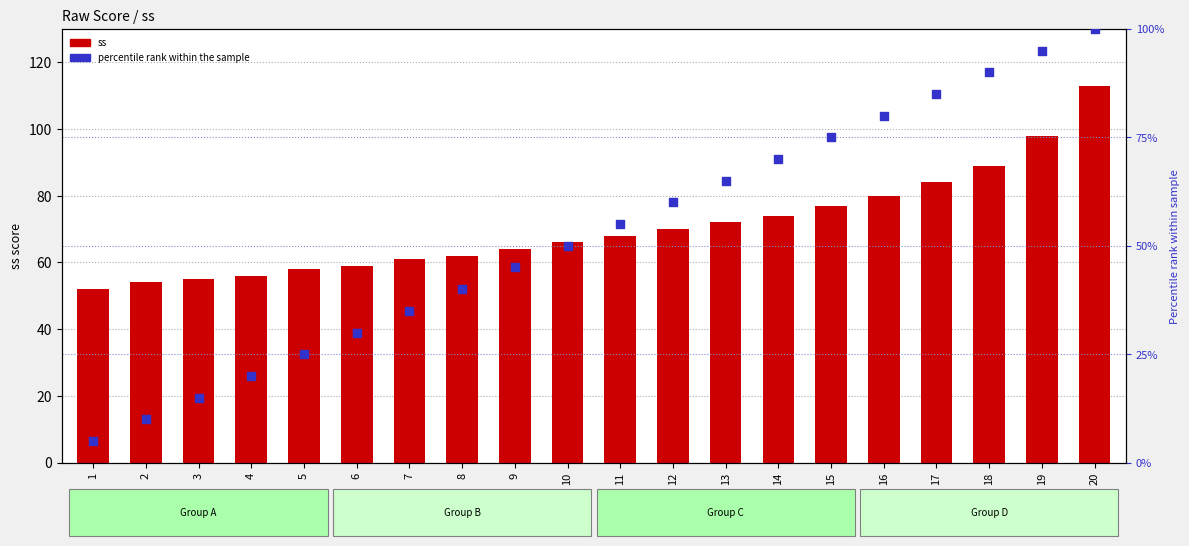

At which category is the sum across all series the highest?

20